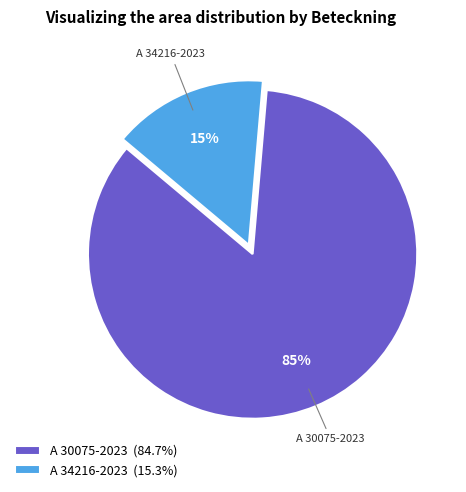

To the nearest percent, what percentage of the pie is A 34216-2023?

15%